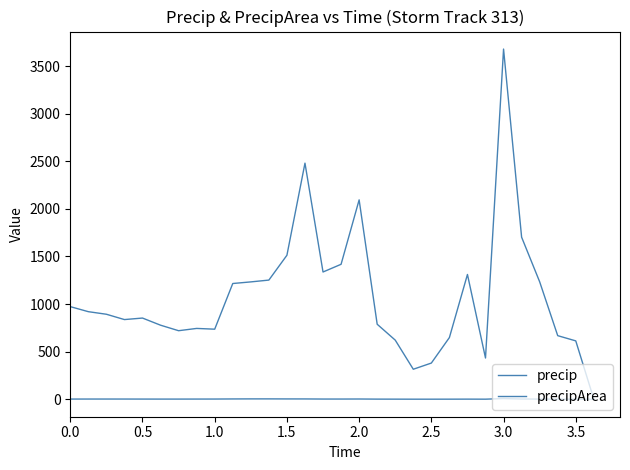

Does the chart display data point markers on the line(s)?

No